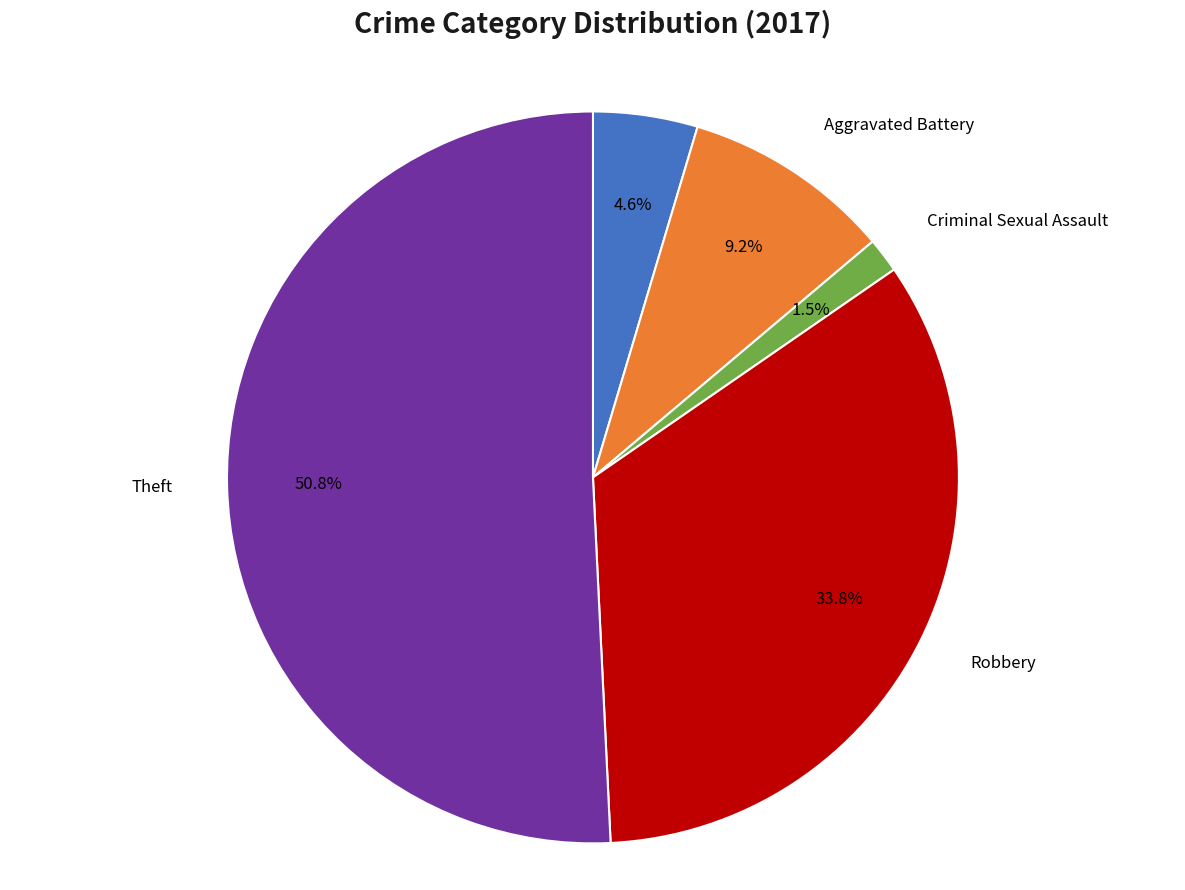

True or false: Aggravated Battery accounts for 9% of the total.

True